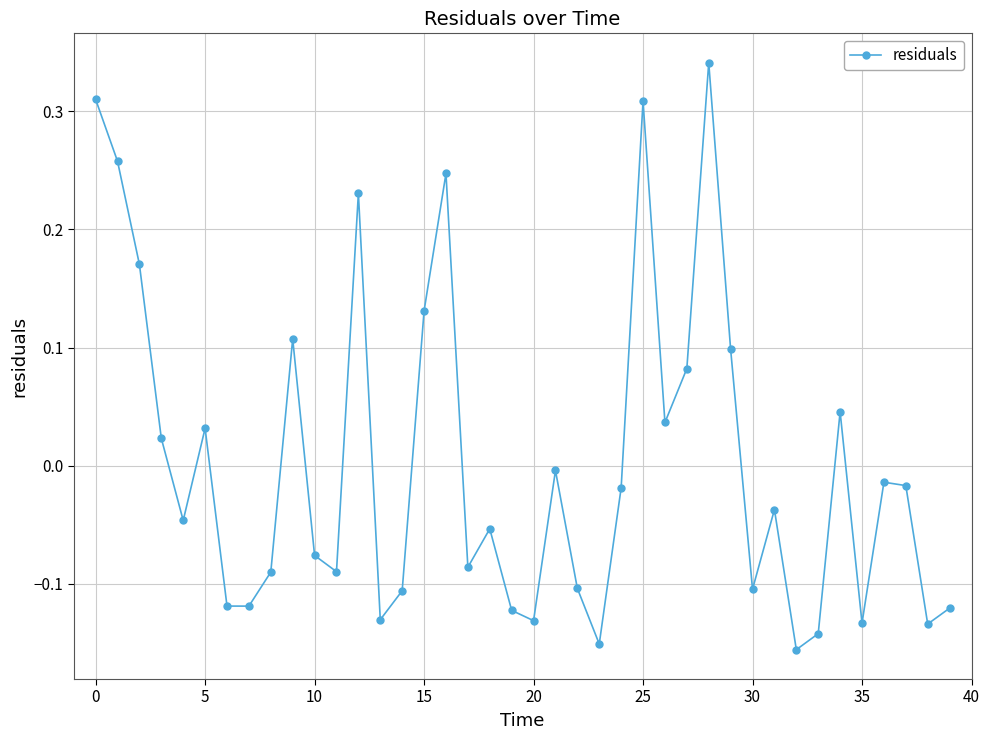

How many interior local peaks (higher than both neighbors) does the data have?

11